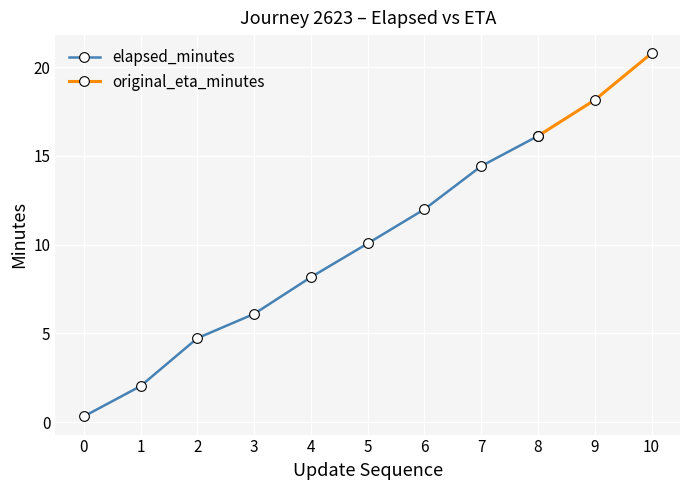

True or false: elapsed_minutes has a value of 10.1 at 5.

True